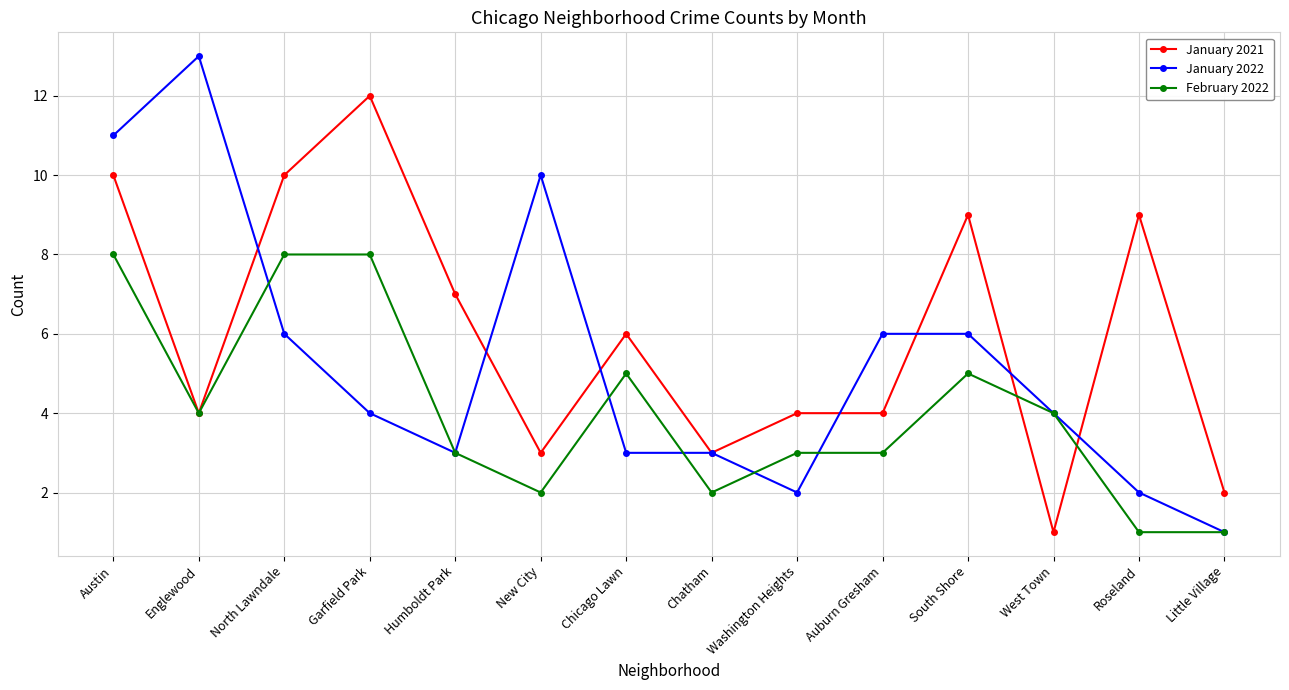

Is the value of February 2022 at Humboldt Park greater than the value of January 2022 at New City?

No